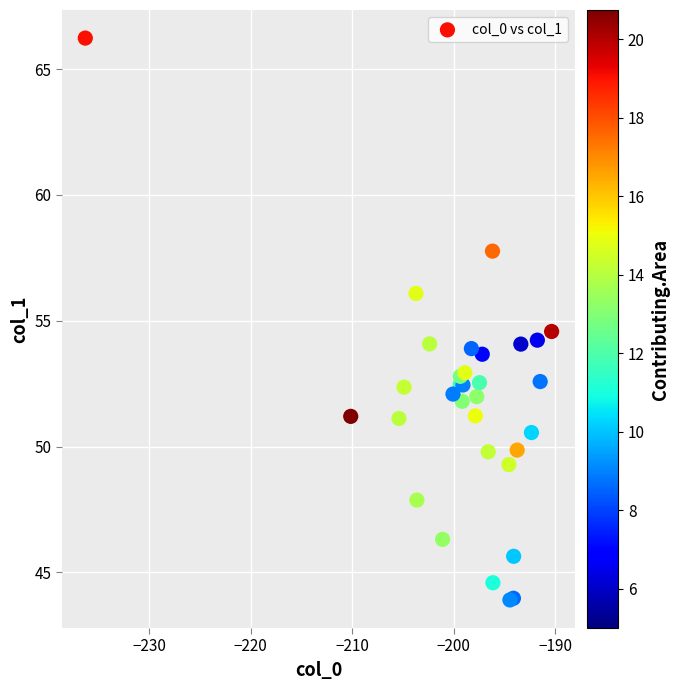

What Y value in the scatter plot is closest to 55?

54.6